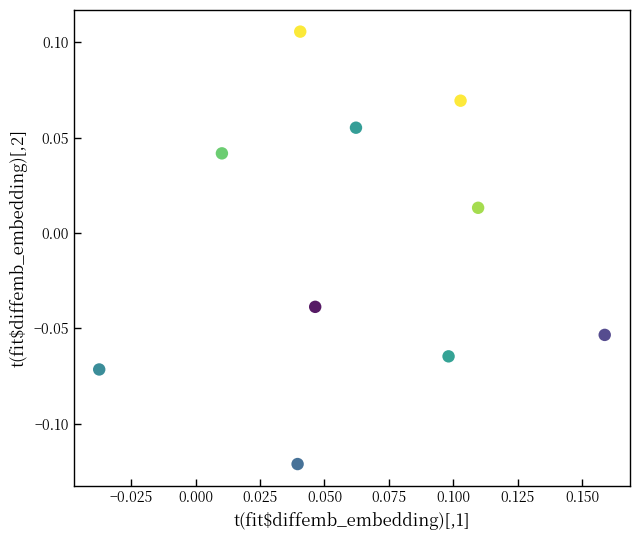

Count the number of points in this scatter plot.

10